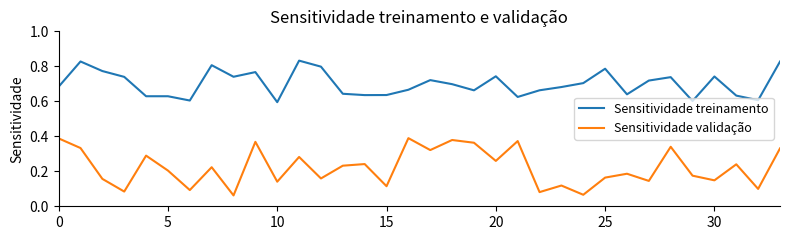

True or false: Sensitividade treinamento and Sensitividade validação intersect in this chart.

False